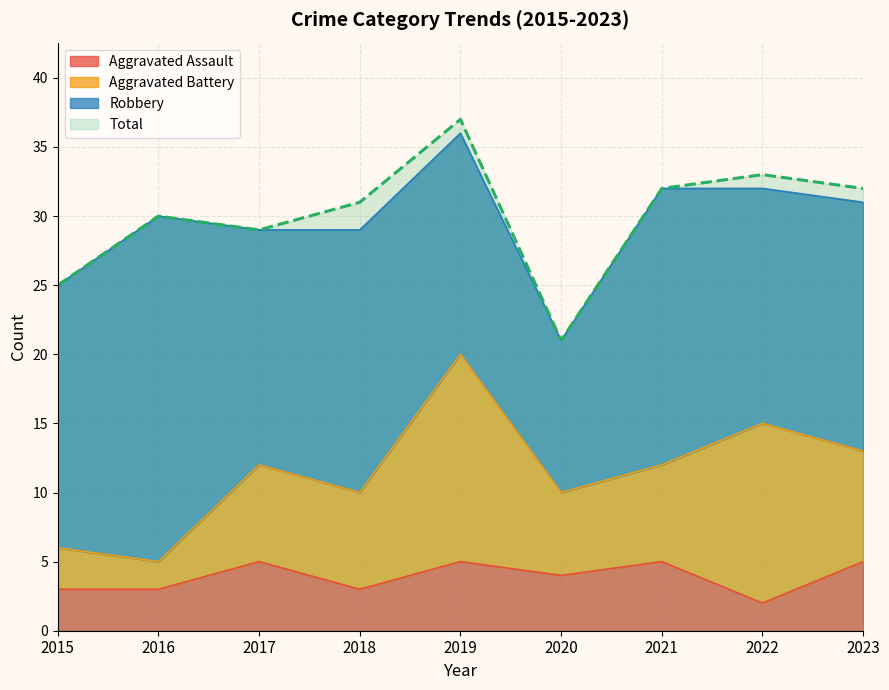

What is the average value of the Aggravated Assault series?

4